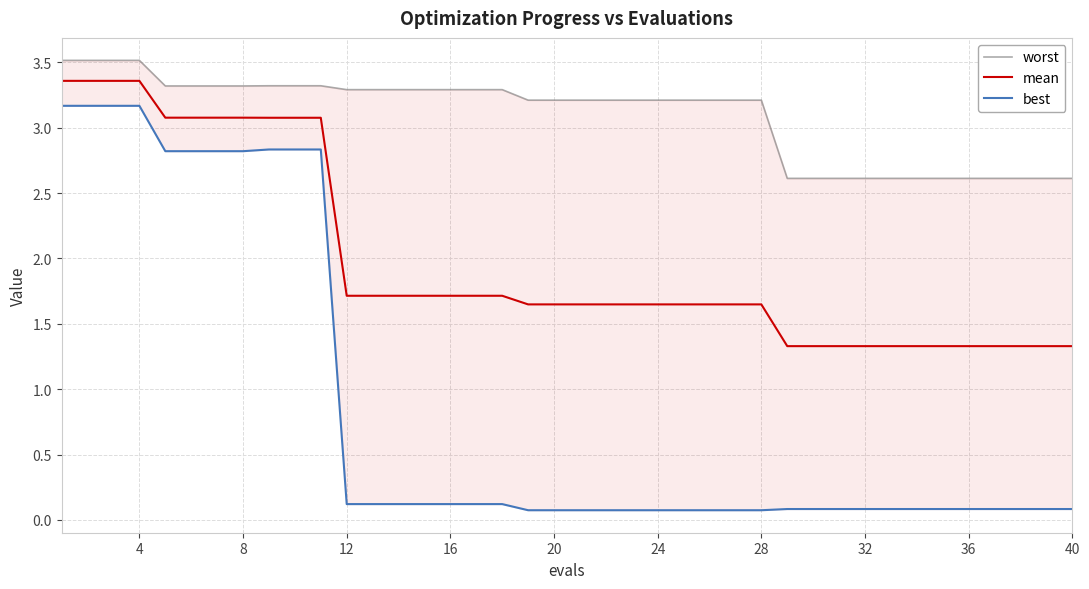

The mean series shows 0.6 at 20. True or false?

False